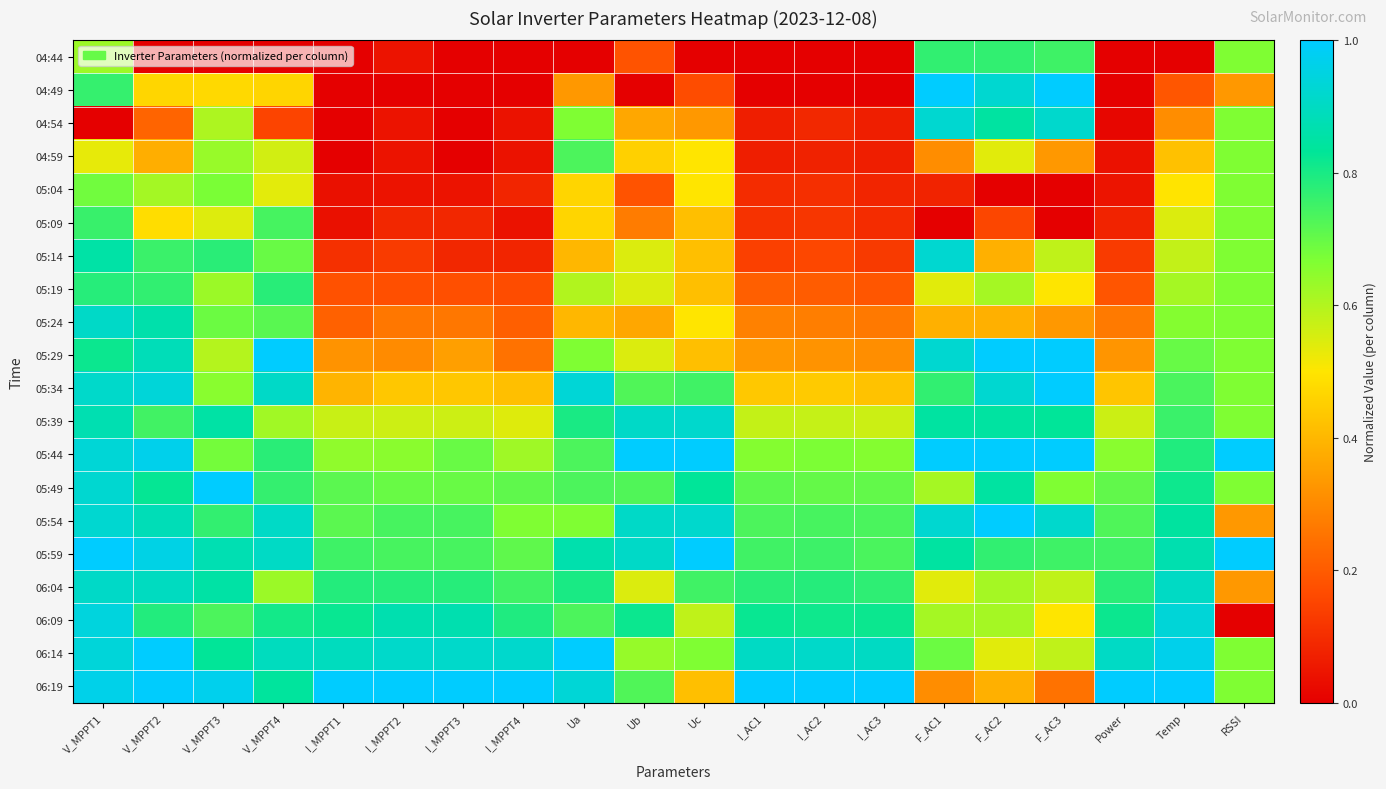

Reading right to left, what are all the values shown in this chart?

04:44: RSSI=0.7	Temp=0.0	Power=0.0	F_AC3=0.8	F_AC2=0.8	F_AC1=0.8	I_AC3=0.0	I_AC2=0.0	I_AC1=0.0	Uc=0.0	Ub=0.2	Ua=0.0	I_MPPT4=0.0	I_MPPT3=0.0	I_MPPT2=0.0	I_MPPT1=0.0	V_MPPT4=0.0	V_MPPT3=0.0	V_MPPT2=0.0	V_MPPT1=0.6
04:49: RSSI=0.3	Temp=0.2	Power=0.0	F_AC3=1.0	F_AC2=0.9	F_AC1=1.0	I_AC3=0.0	I_AC2=0.0	I_AC1=0.0	Uc=0.2	Ub=0.0	Ua=0.3	I_MPPT4=0.0	I_MPPT3=0.0	I_MPPT2=0.0	I_MPPT1=0.0	V_MPPT4=0.5	V_MPPT3=0.5	V_MPPT2=0.5	V_MPPT1=0.8
04:54: RSSI=0.7	Temp=0.3	Power=0.0	F_AC3=0.9	F_AC2=0.8	F_AC1=0.9	I_AC3=0.1	I_AC2=0.1	I_AC1=0.1	Uc=0.3	Ub=0.4	Ua=0.7	I_MPPT4=0.0	I_MPPT3=0.0	I_MPPT2=0.0	I_MPPT1=0.0	V_MPPT4=0.2	V_MPPT3=0.6	V_MPPT2=0.2	V_MPPT1=0.0
04:59: RSSI=0.7	Temp=0.4	Power=0.0	F_AC3=0.3	F_AC2=0.5	F_AC1=0.3	I_AC3=0.1	I_AC2=0.1	I_AC1=0.1	Uc=0.5	Ub=0.5	Ua=0.7	I_MPPT4=0.0	I_MPPT3=0.0	I_MPPT2=0.0	I_MPPT1=0.0	V_MPPT4=0.6	V_MPPT3=0.6	V_MPPT2=0.4	V_MPPT1=0.5
05:04: RSSI=0.7	Temp=0.5	Power=0.0	F_AC3=0.0	F_AC2=0.0	F_AC1=0.1	I_AC3=0.1	I_AC2=0.1	I_AC1=0.1	Uc=0.5	Ub=0.2	Ua=0.5	I_MPPT4=0.1	I_MPPT3=0.0	I_MPPT2=0.0	I_MPPT1=0.0	V_MPPT4=0.5	V_MPPT3=0.7	V_MPPT2=0.6	V_MPPT1=0.7
05:09: RSSI=0.7	Temp=0.5	Power=0.1	F_AC3=0.0	F_AC2=0.2	F_AC1=0.0	I_AC3=0.1	I_AC2=0.1	I_AC1=0.1	Uc=0.4	Ub=0.3	Ua=0.5	I_MPPT4=0.0	I_MPPT3=0.1	I_MPPT2=0.1	I_MPPT1=0.0	V_MPPT4=0.7	V_MPPT3=0.5	V_MPPT2=0.5	V_MPPT1=0.8
05:14: RSSI=0.7	Temp=0.6	Power=0.1	F_AC3=0.6	F_AC2=0.4	F_AC1=0.9	I_AC3=0.1	I_AC2=0.2	I_AC1=0.1	Uc=0.4	Ub=0.5	Ua=0.4	I_MPPT4=0.1	I_MPPT3=0.1	I_MPPT2=0.1	I_MPPT1=0.1	V_MPPT4=0.7	V_MPPT3=0.8	V_MPPT2=0.8	V_MPPT1=0.9
05:19: RSSI=0.7	Temp=0.6	Power=0.2	F_AC3=0.5	F_AC2=0.6	F_AC1=0.5	I_AC3=0.2	I_AC2=0.2	I_AC1=0.2	Uc=0.4	Ub=0.5	Ua=0.6	I_MPPT4=0.2	I_MPPT3=0.2	I_MPPT2=0.2	I_MPPT1=0.2	V_MPPT4=0.8	V_MPPT3=0.6	V_MPPT2=0.8	V_MPPT1=0.8
05:24: RSSI=0.7	Temp=0.7	Power=0.3	F_AC3=0.3	F_AC2=0.4	F_AC1=0.4	I_AC3=0.3	I_AC2=0.3	I_AC1=0.3	Uc=0.5	Ub=0.4	Ua=0.4	I_MPPT4=0.2	I_MPPT3=0.3	I_MPPT2=0.3	I_MPPT1=0.2	V_MPPT4=0.7	V_MPPT3=0.7	V_MPPT2=0.9	V_MPPT1=0.9
05:29: RSSI=0.7	Temp=0.7	Power=0.3	F_AC3=1.0	F_AC2=1.0	F_AC1=0.9	I_AC3=0.3	I_AC2=0.3	I_AC1=0.3	Uc=0.4	Ub=0.5	Ua=0.7	I_MPPT4=0.2	I_MPPT3=0.3	I_MPPT2=0.3	I_MPPT1=0.3	V_MPPT4=1.0	V_MPPT3=0.6	V_MPPT2=0.9	V_MPPT1=0.8
05:34: RSSI=0.7	Temp=0.7	Power=0.4	F_AC3=1.0	F_AC2=0.9	F_AC1=0.8	I_AC3=0.4	I_AC2=0.4	I_AC1=0.4	Uc=0.7	Ub=0.7	Ua=0.9	I_MPPT4=0.4	I_MPPT3=0.4	I_MPPT2=0.4	I_MPPT1=0.4	V_MPPT4=0.9	V_MPPT3=0.7	V_MPPT2=0.9	V_MPPT1=0.9
05:39: RSSI=0.7	Temp=0.8	Power=0.6	F_AC3=0.8	F_AC2=0.8	F_AC1=0.8	I_AC3=0.6	I_AC2=0.6	I_AC1=0.6	Uc=0.9	Ub=0.9	Ua=0.8	I_MPPT4=0.5	I_MPPT3=0.6	I_MPPT2=0.6	I_MPPT1=0.6	V_MPPT4=0.6	V_MPPT3=0.9	V_MPPT2=0.7	V_MPPT1=0.9
05:44: RSSI=1.0	Temp=0.8	Power=0.7	F_AC3=1.0	F_AC2=1.0	F_AC1=1.0	I_AC3=0.7	I_AC2=0.7	I_AC1=0.7	Uc=1.0	Ub=1.0	Ua=0.7	I_MPPT4=0.6	I_MPPT3=0.7	I_MPPT2=0.7	I_MPPT1=0.6	V_MPPT4=0.8	V_MPPT3=0.7	V_MPPT2=1.0	V_MPPT1=0.9
05:49: RSSI=0.7	Temp=0.8	Power=0.7	F_AC3=0.7	F_AC2=0.8	F_AC1=0.6	I_AC3=0.7	I_AC2=0.7	I_AC1=0.7	Uc=0.8	Ub=0.7	Ua=0.7	I_MPPT4=0.7	I_MPPT3=0.7	I_MPPT2=0.7	I_MPPT1=0.7	V_MPPT4=0.8	V_MPPT3=1.0	V_MPPT2=0.8	V_MPPT1=0.9
05:54: RSSI=0.3	Temp=0.8	Power=0.7	F_AC3=0.9	F_AC2=1.0	F_AC1=0.9	I_AC3=0.7	I_AC2=0.7	I_AC1=0.7	Uc=0.9	Ub=0.9	Ua=0.7	I_MPPT4=0.7	I_MPPT3=0.7	I_MPPT2=0.7	I_MPPT1=0.7	V_MPPT4=0.9	V_MPPT3=0.8	V_MPPT2=0.9	V_MPPT1=0.9
05:59: RSSI=1.0	Temp=0.9	Power=0.7	F_AC3=0.8	F_AC2=0.8	F_AC1=0.8	I_AC3=0.7	I_AC2=0.8	I_AC1=0.7	Uc=1.0	Ub=0.9	Ua=0.9	I_MPPT4=0.7	I_MPPT3=0.7	I_MPPT2=0.7	I_MPPT1=0.8	V_MPPT4=0.9	V_MPPT3=0.9	V_MPPT2=1.0	V_MPPT1=1.0
06:04: RSSI=0.3	Temp=0.9	Power=0.8	F_AC3=0.6	F_AC2=0.6	F_AC1=0.5	I_AC3=0.8	I_AC2=0.8	I_AC1=0.8	Uc=0.7	Ub=0.5	Ua=0.8	I_MPPT4=0.7	I_MPPT3=0.8	I_MPPT2=0.8	I_MPPT1=0.8	V_MPPT4=0.6	V_MPPT3=0.9	V_MPPT2=0.9	V_MPPT1=0.9
06:09: RSSI=0.0	Temp=0.9	Power=0.8	F_AC3=0.5	F_AC2=0.6	F_AC1=0.6	I_AC3=0.8	I_AC2=0.8	I_AC1=0.8	Uc=0.6	Ub=0.8	Ua=0.7	I_MPPT4=0.8	I_MPPT3=0.9	I_MPPT2=0.9	I_MPPT1=0.8	V_MPPT4=0.8	V_MPPT3=0.7	V_MPPT2=0.8	V_MPPT1=0.9
06:14: RSSI=0.7	Temp=1.0	Power=0.9	F_AC3=0.6	F_AC2=0.5	F_AC1=0.7	I_AC3=0.9	I_AC2=0.9	I_AC1=0.9	Uc=0.7	Ub=0.6	Ua=1.0	I_MPPT4=0.9	I_MPPT3=0.9	I_MPPT2=0.9	I_MPPT1=0.9	V_MPPT4=0.9	V_MPPT3=0.8	V_MPPT2=1.0	V_MPPT1=0.9
06:19: RSSI=0.7	Temp=1.0	Power=1.0	F_AC3=0.3	F_AC2=0.4	F_AC1=0.3	I_AC3=1.0	I_AC2=1.0	I_AC1=1.0	Uc=0.4	Ub=0.7	Ua=0.9	I_MPPT4=1.0	I_MPPT3=1.0	I_MPPT2=1.0	I_MPPT1=1.0	V_MPPT4=0.8	V_MPPT3=1.0	V_MPPT2=1.0	V_MPPT1=1.0